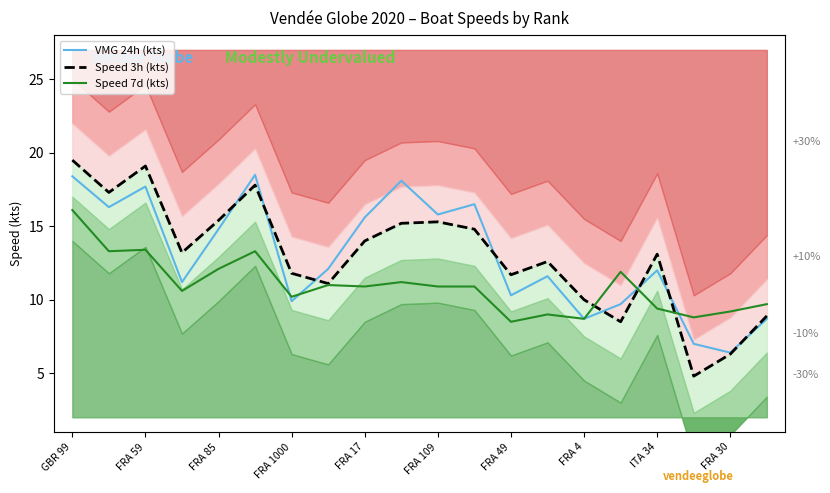

Which series changed the most between GBR 99 and FRA 59?

Speed 7d (kts)